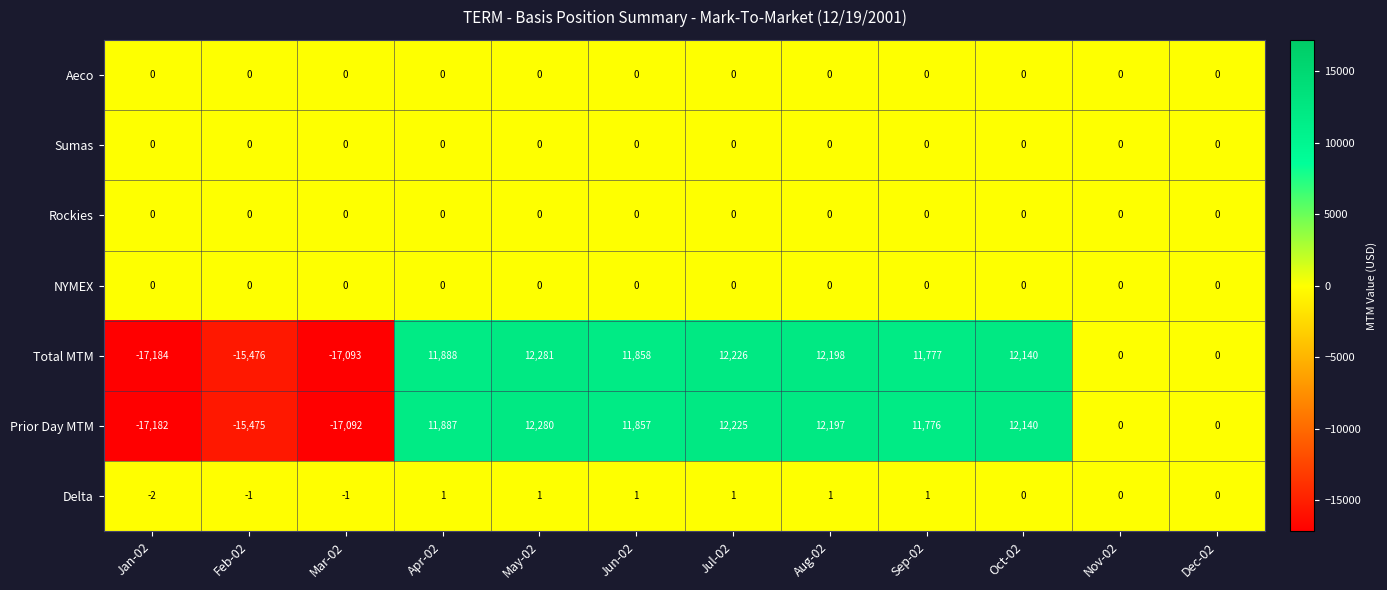

Between May-02 and Dec-02, which series saw the biggest shift?

Total MTM